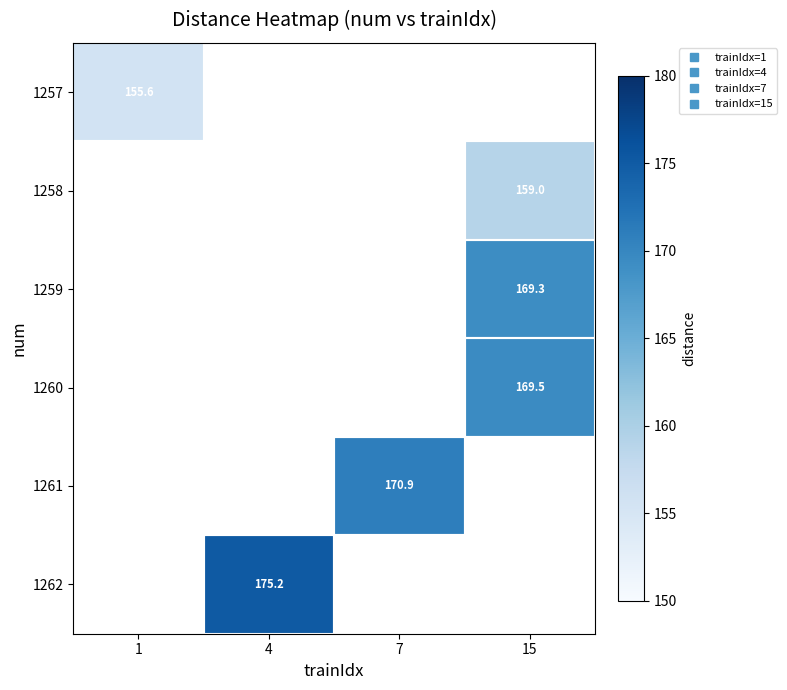

Which has a higher value, 1 or 4?

4